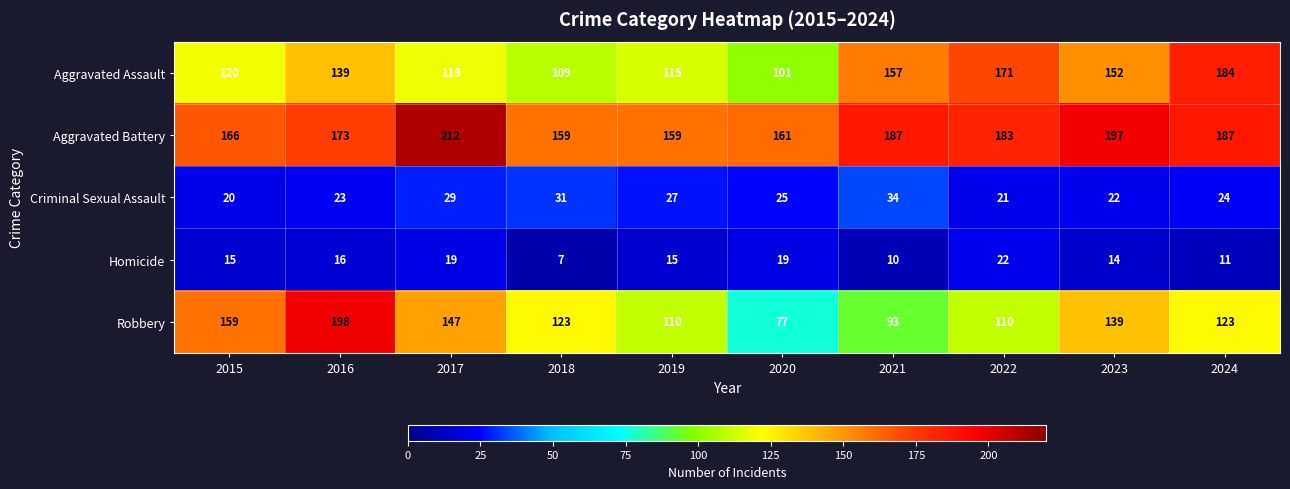

What is the difference between the highest and lowest values at 2017?

193